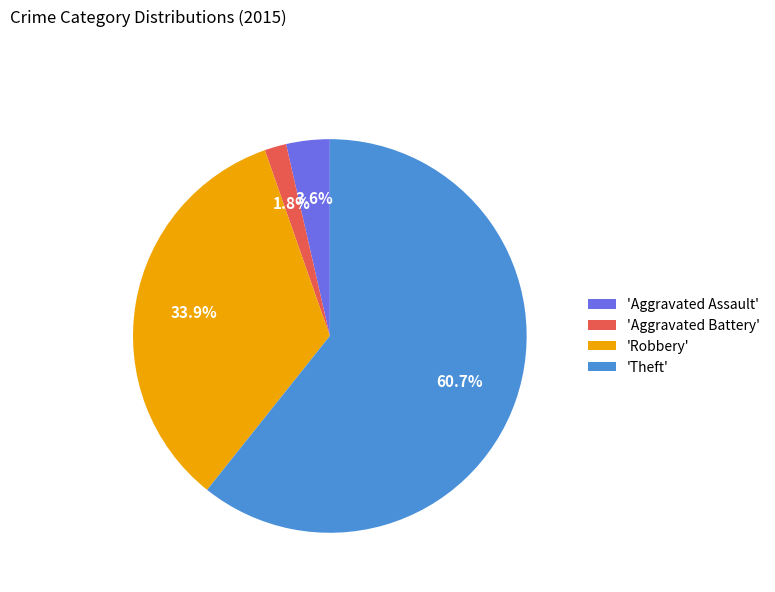

To the nearest percent, what is the average slice percentage?

25%